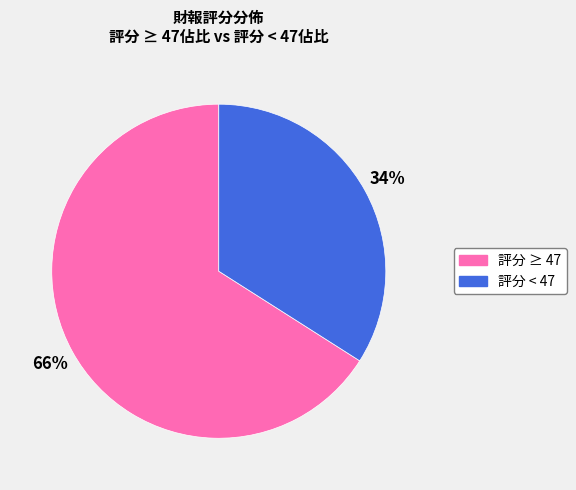

Is there a majority slice in this chart?

Yes